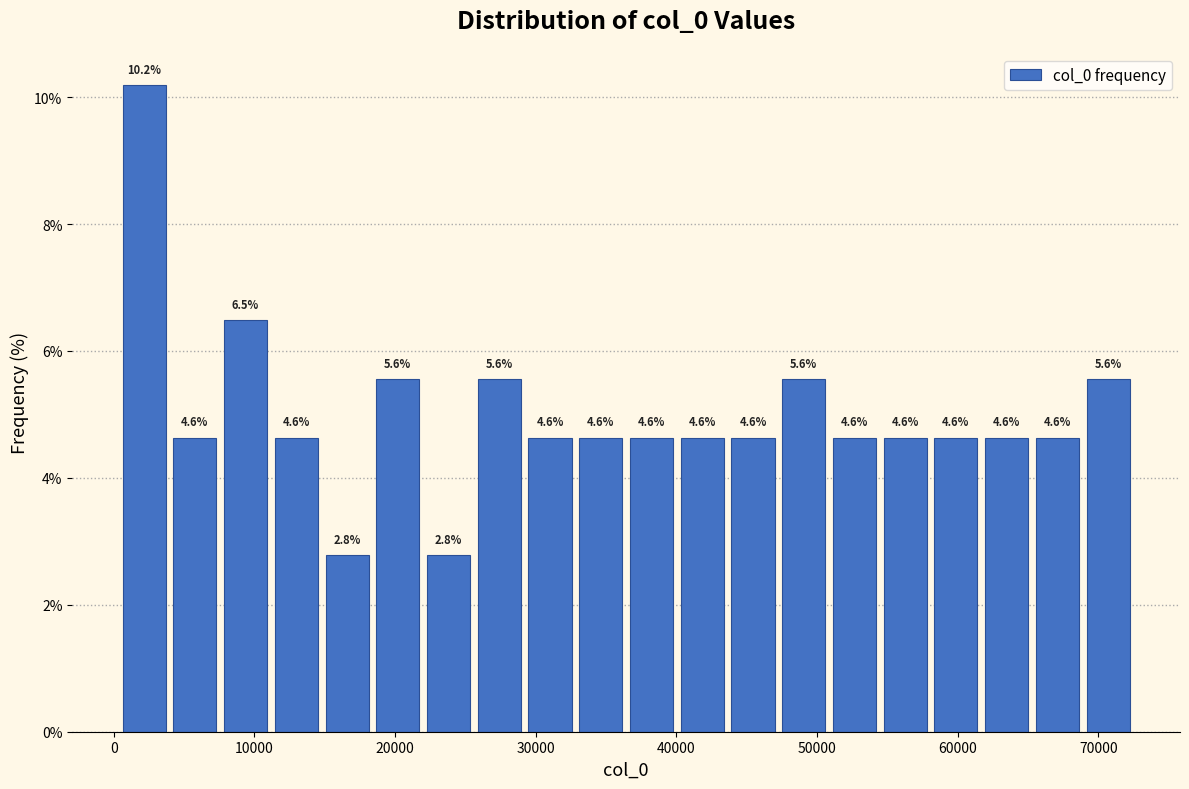

Read against the x-axis, roughly where is the centre of the tallest bar?

2000